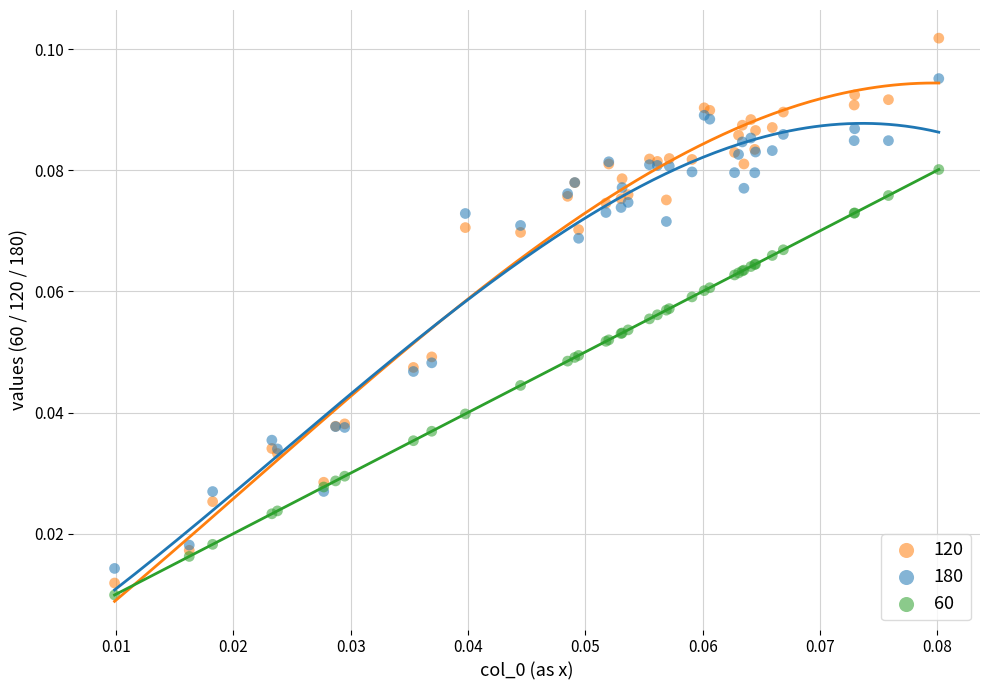

Which series contains the highest Y value?

120